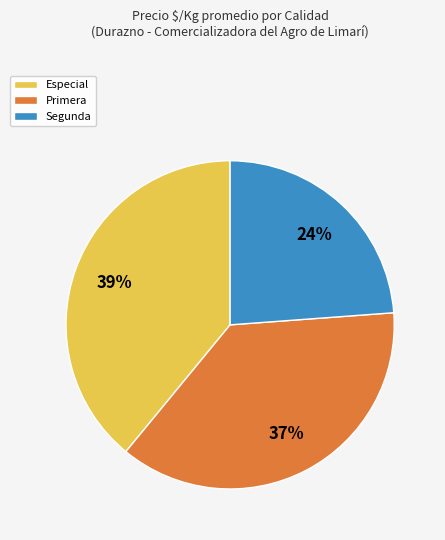

The Segunda slice represents 24% of the pie. True or false?

True